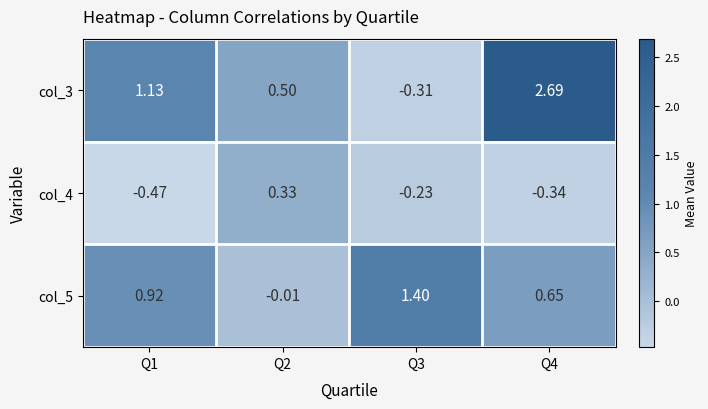

Is the value of col_3 at Q3 greater than the value of col_4 at Q1?

Yes